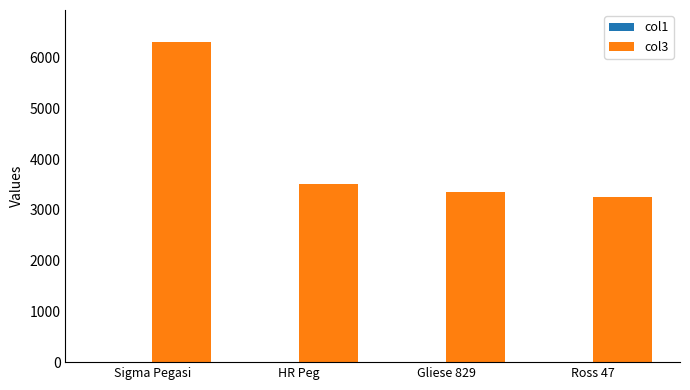

True or false: col3 has a value of 2205.7 at Gliese 829.

False